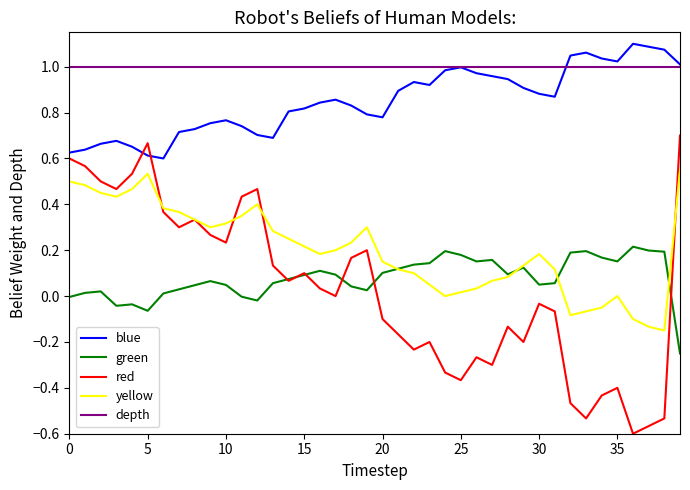

Which series has the widest spread of values?

red